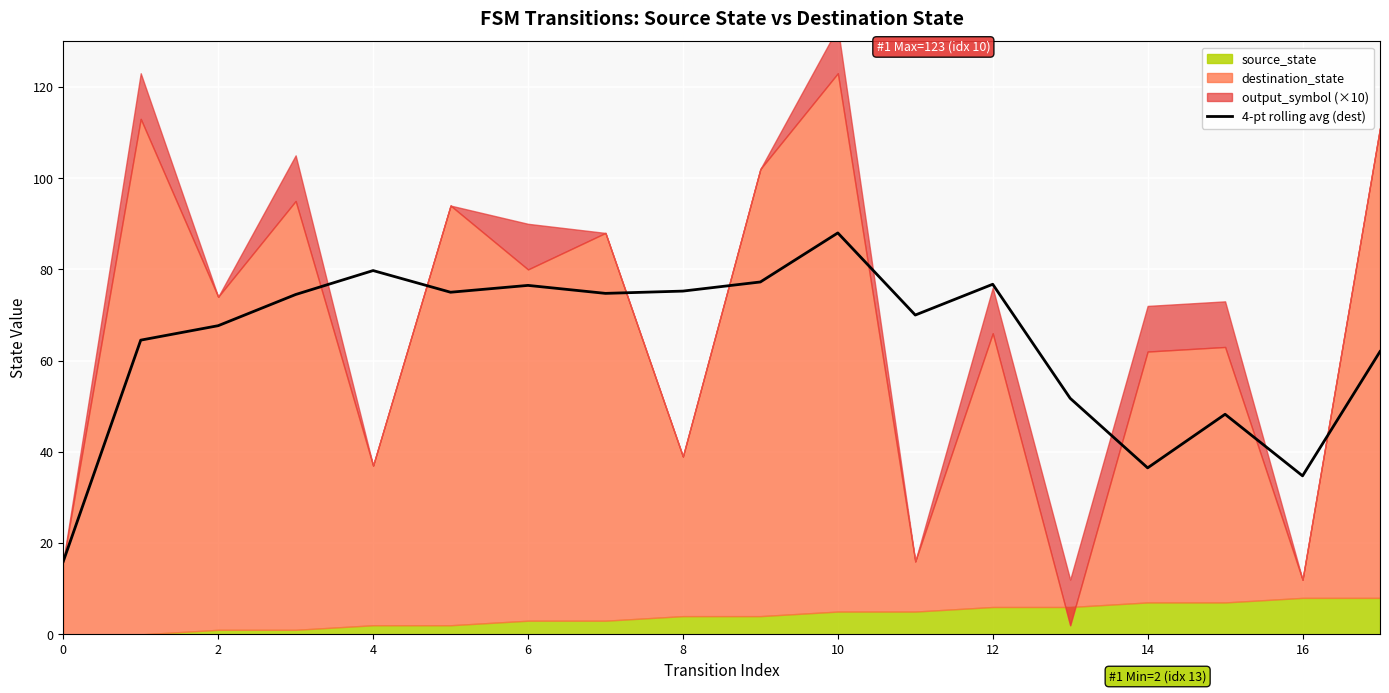

What is the maximum value for 4-pt rolling avg (dest)?

88.0